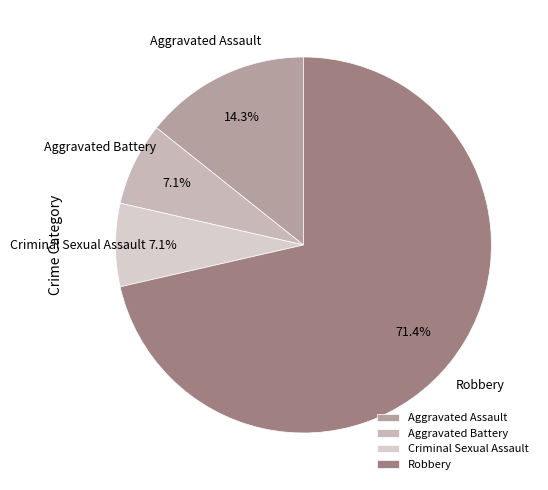

Count the number of slices in the pie.

4